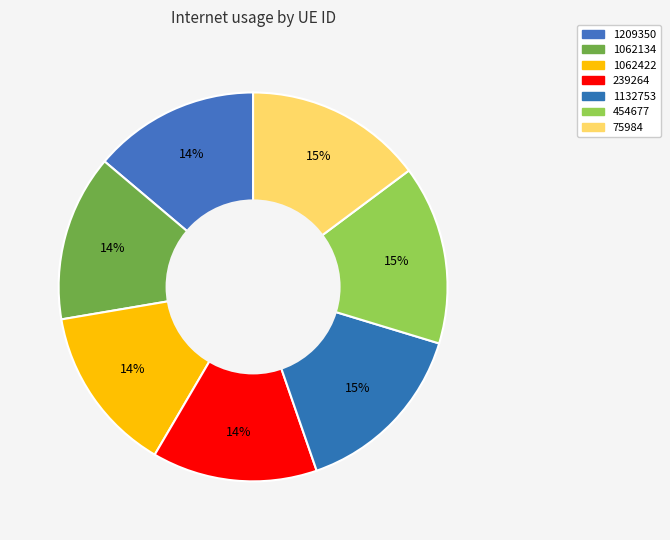

What is the total percentage of 1062422 and 239264?

27.6%